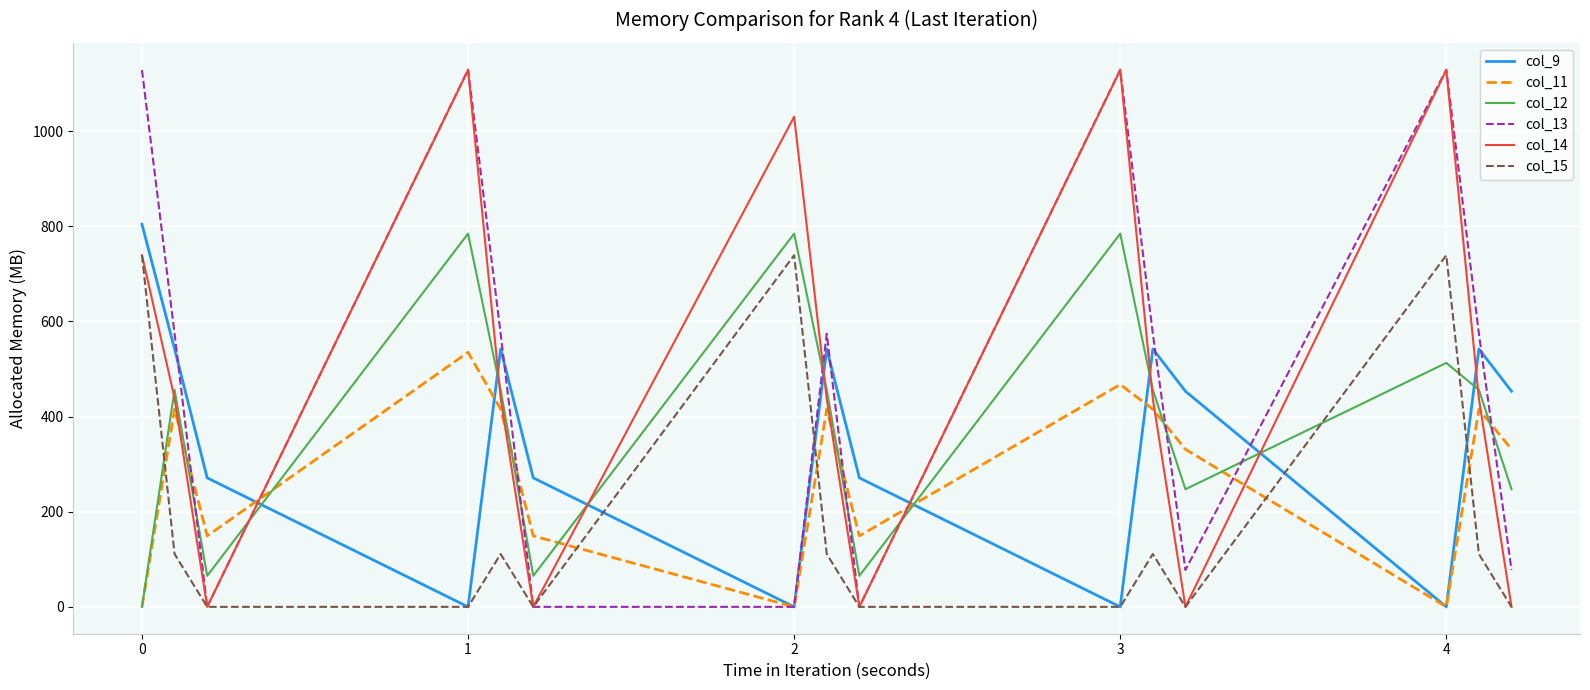

What is the difference between the maximum and second lowest values in the col_13 series?

1129.0